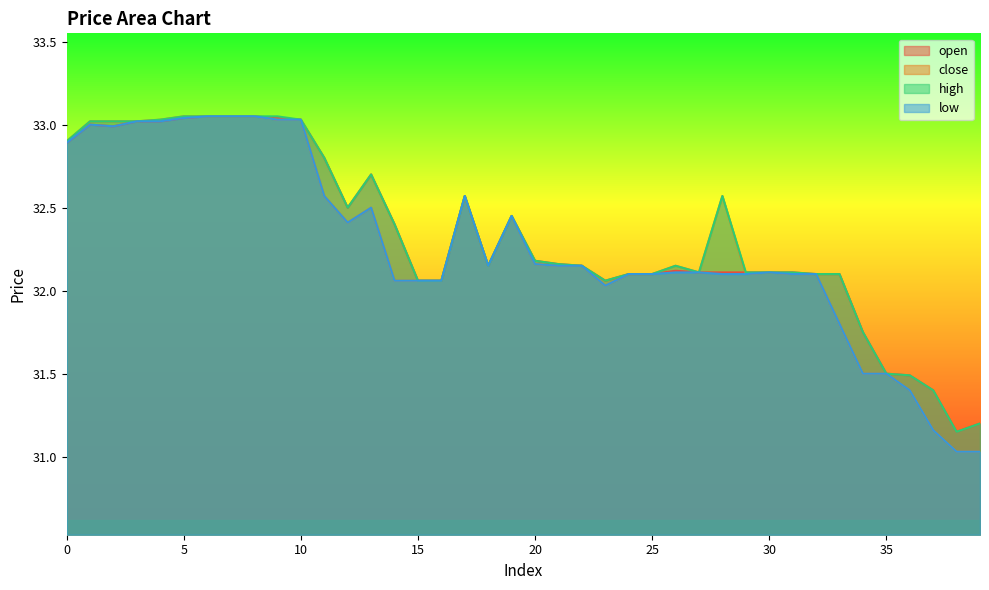

What is the lowest value of the high series?

31.1